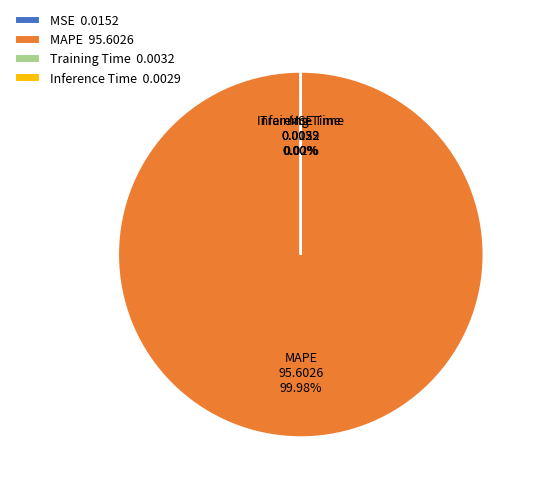

To the nearest percent, what is the difference between the largest and smallest slice percentages?

100%